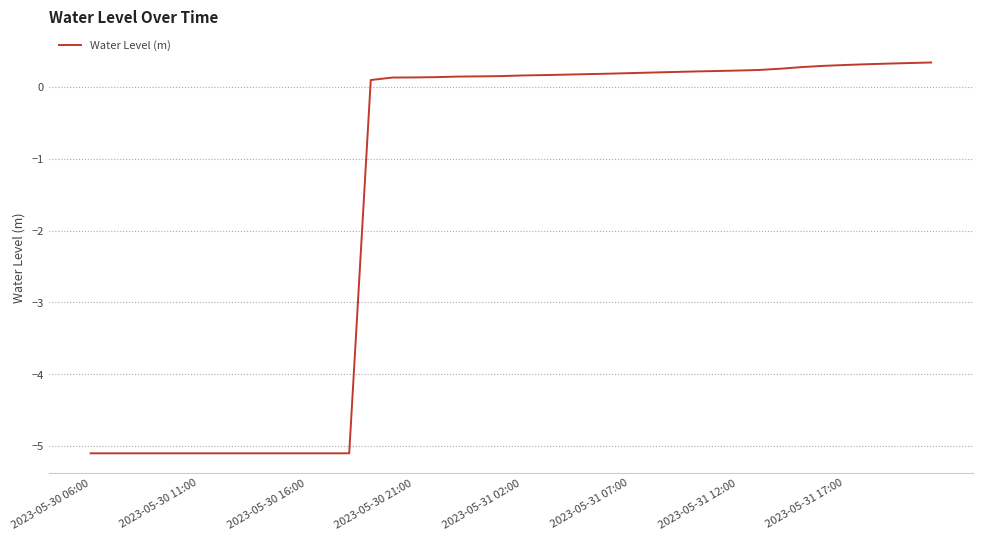

How many lines are shown in the chart?

1